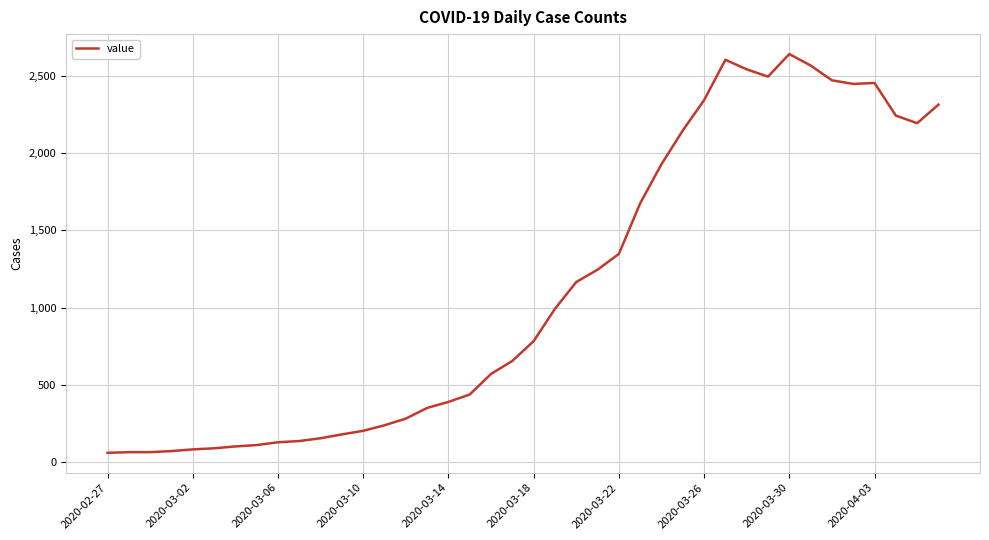

What is the difference between the maximum and minimum values?

2578